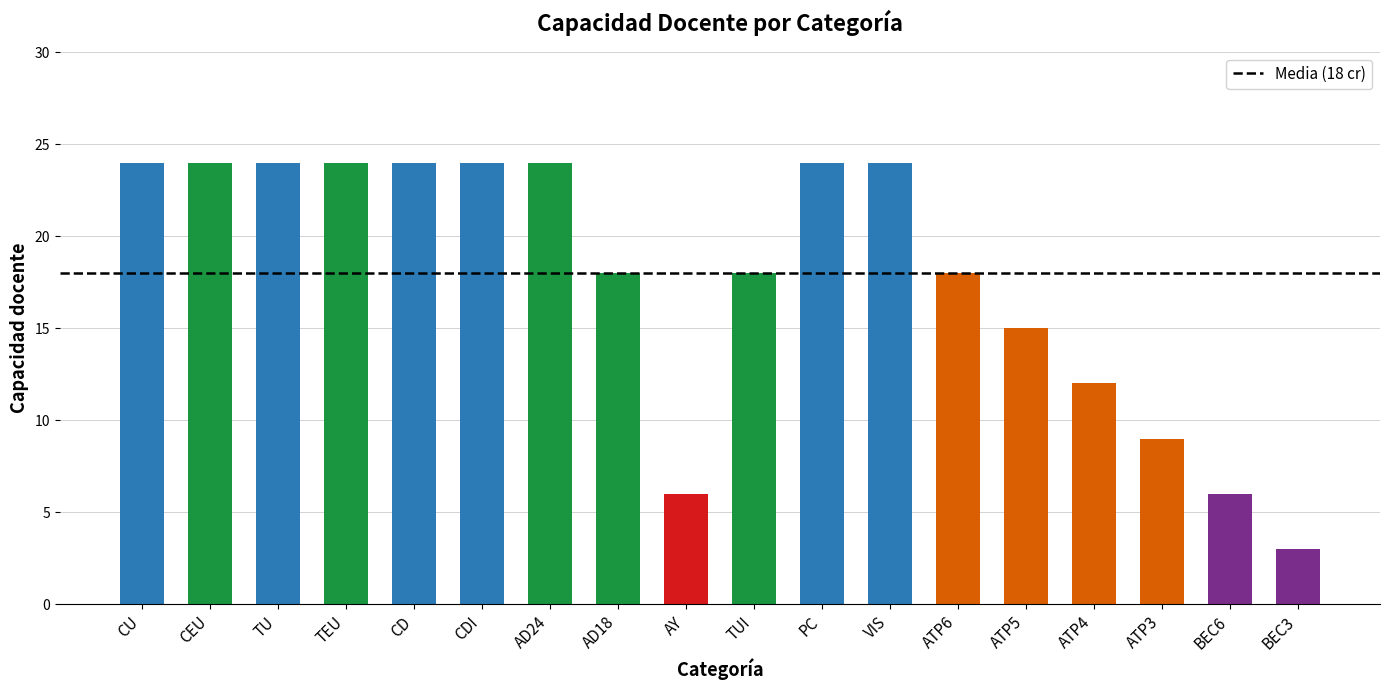

Reading left to right, transcribe all the data shown in this chart.

24	24	24	24	24	24	24	18	6	18	24	24	18	15	12	9	6	3